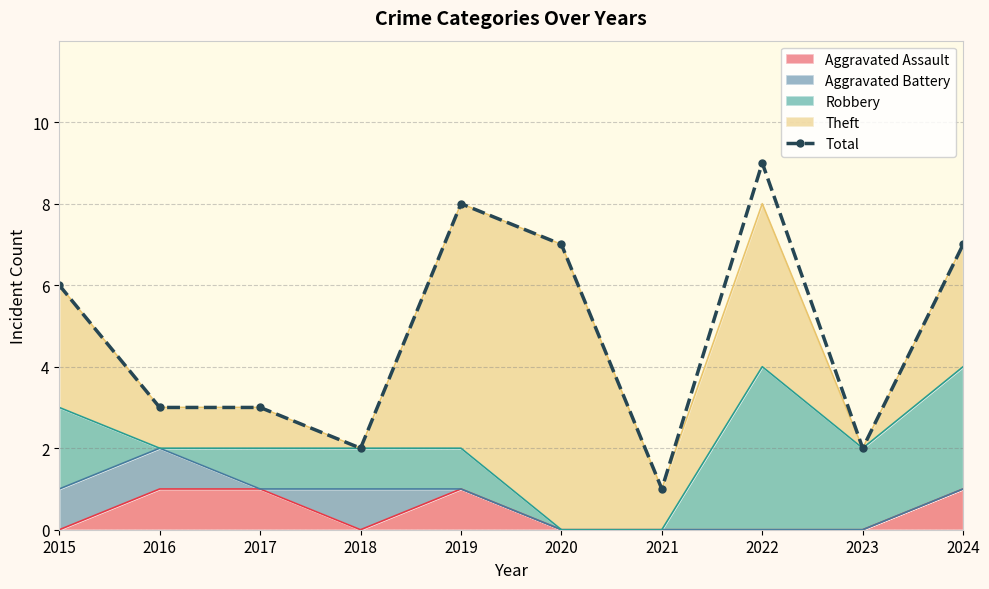

Which category has the highest value across all series?

2022